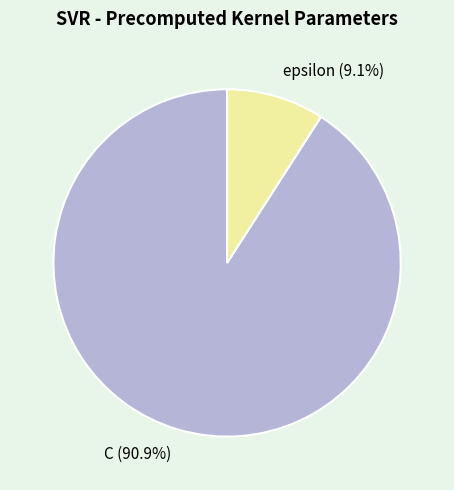

What percentage is the epsilon slice, to the nearest percent?

9%